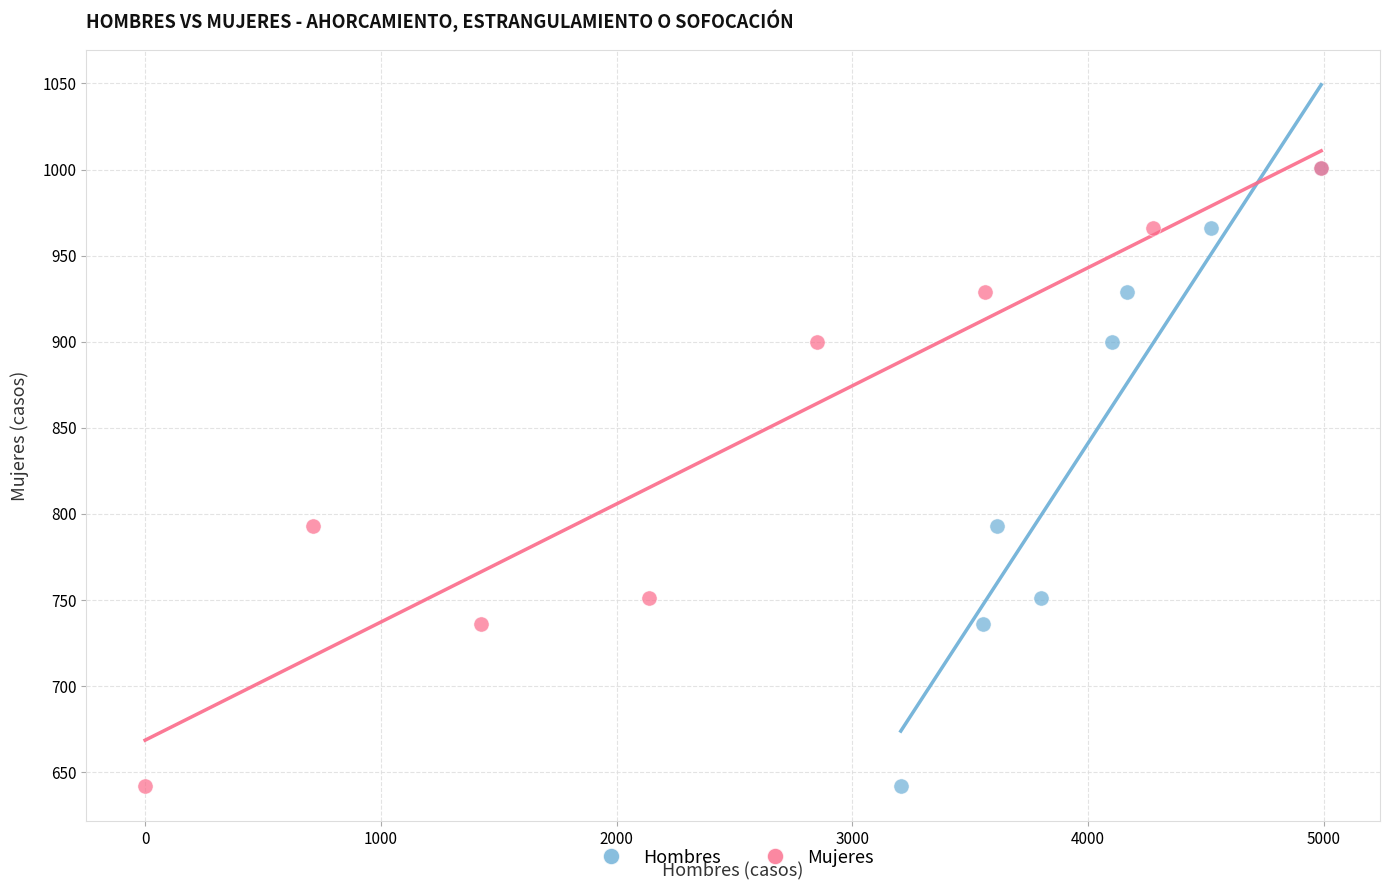

What are all the series names shown in the legend?

Hombres, Mujeres